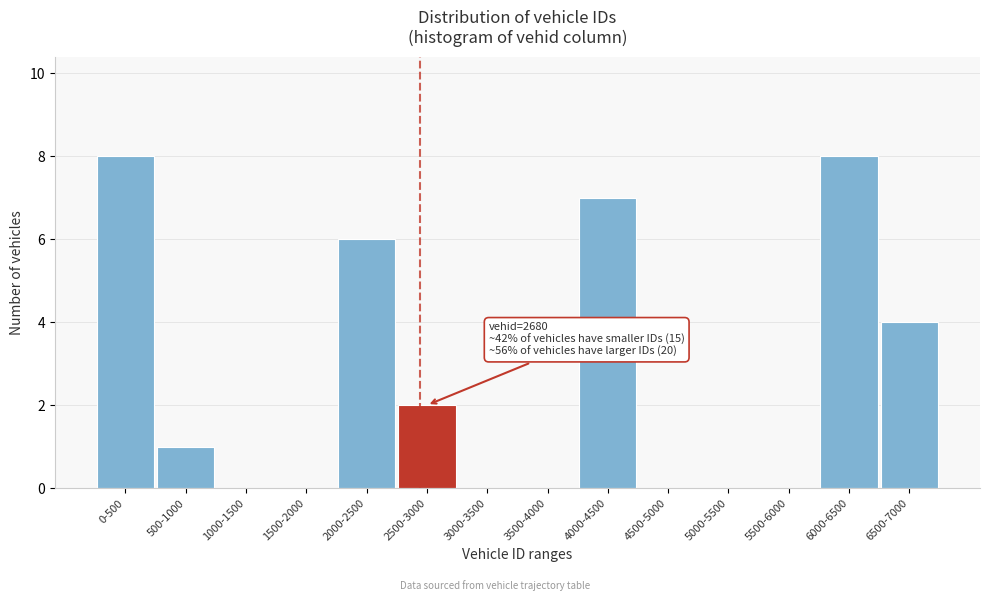

Reading left to right, what are all the values shown in this chart?

0-500=8	500-1000=1	1000-1500=0	1500-2000=0	2000-2500=6	2500-3000=2	3000-3500=0	3500-4000=0	4000-4500=7	4500-5000=0	5000-5500=0	5500-6000=0	6000-6500=8	6500-7000=4